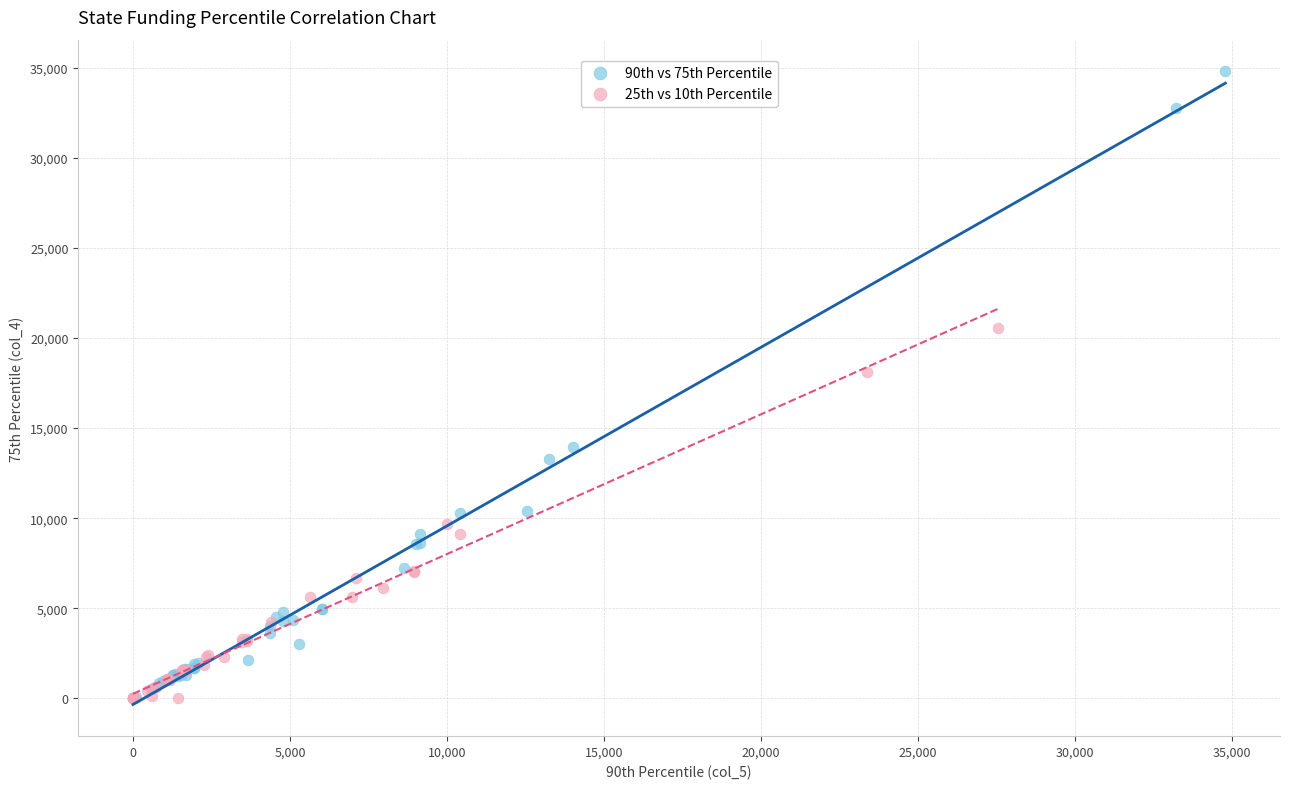

Which series has the largest Y range (max minus min)?

90th vs 75th Percentile